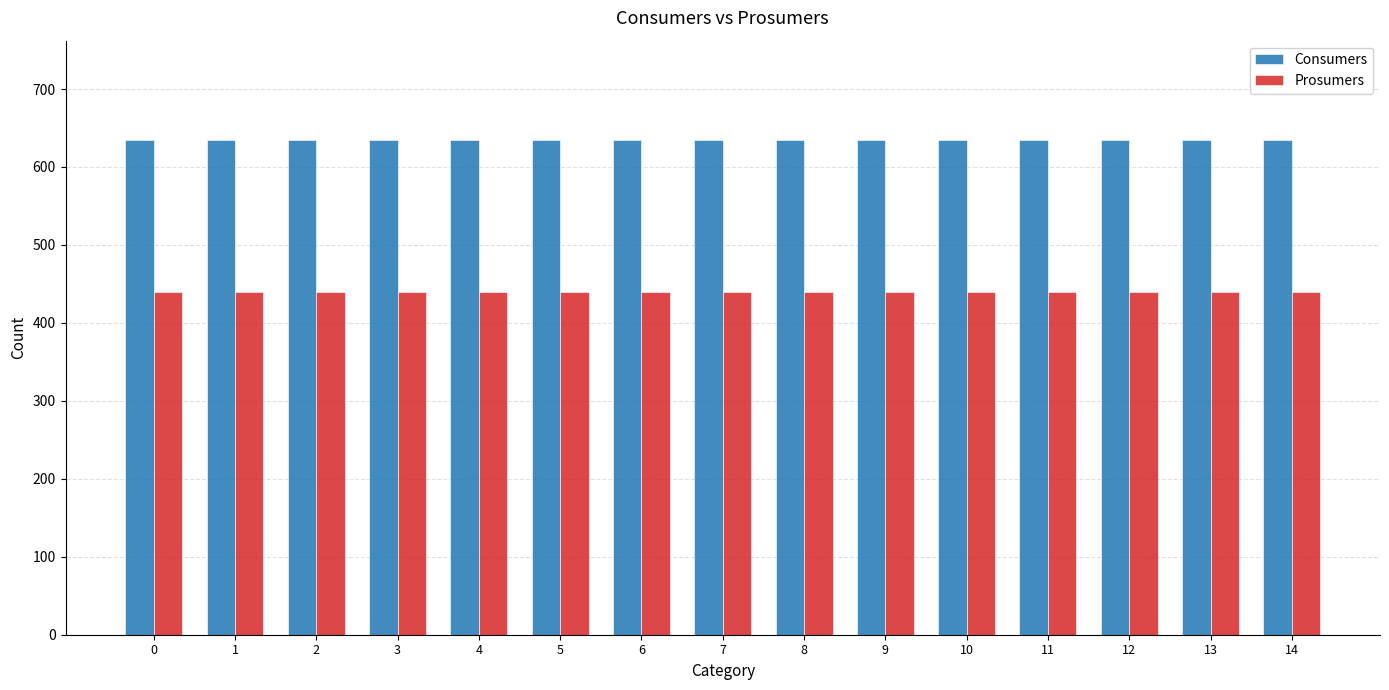

What is the value of the Consumers bar at the 10th from the left?

635